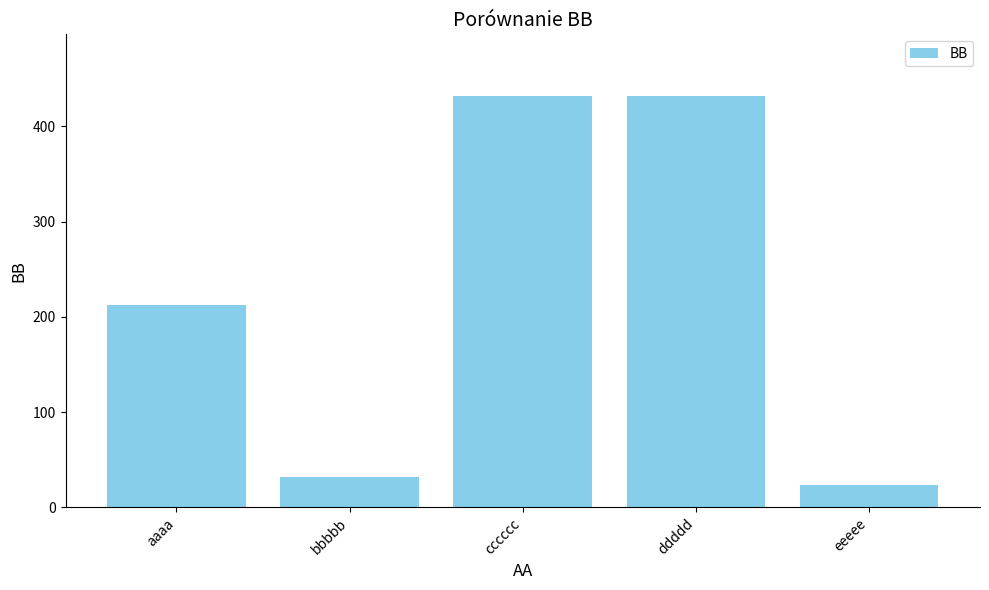

Reading left to right, list all the values displayed in this chart.

212	32	432	432	23